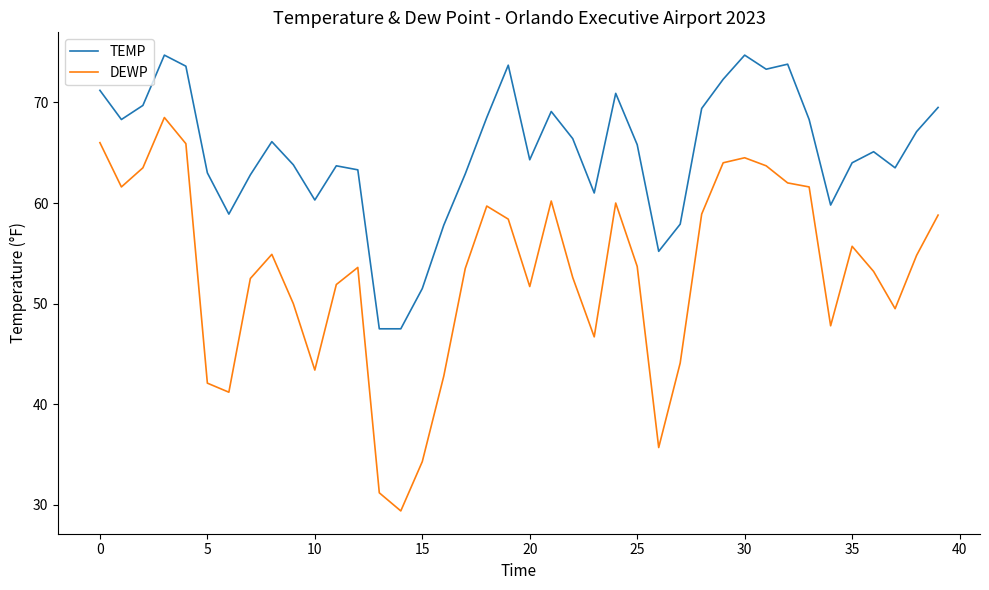

List the series in order of their peak value, highest first.

TEMP, DEWP